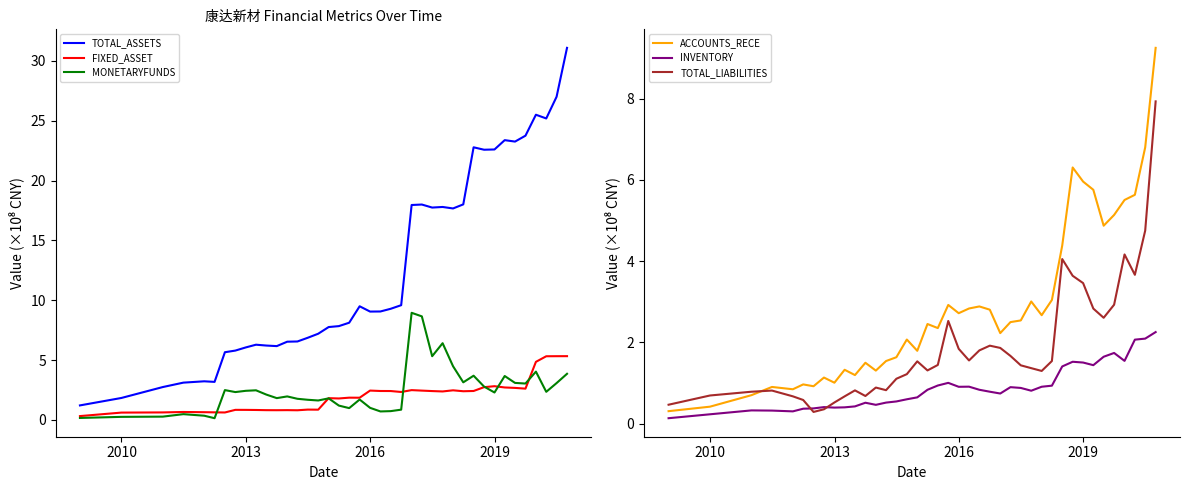

Which series has the largest total across all categories?

TOTAL_ASSETS